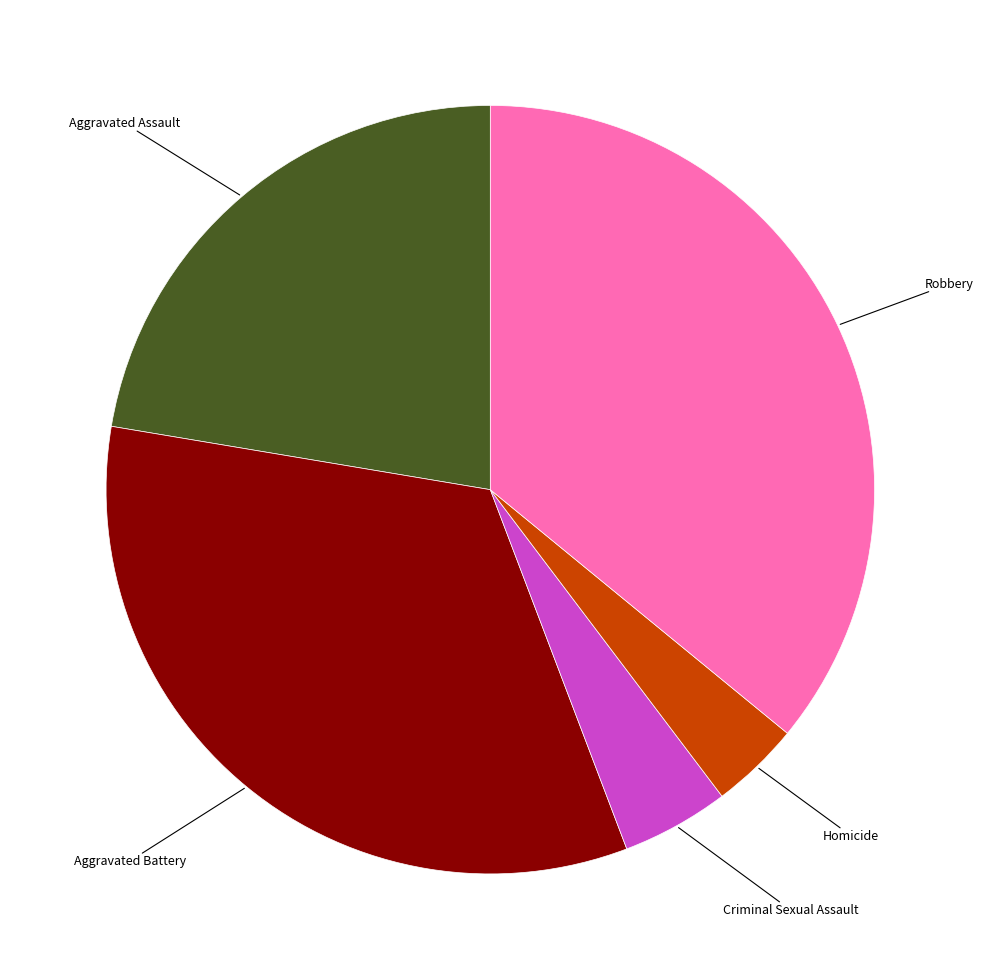

Is there any slice that represents more than half of the pie?

No